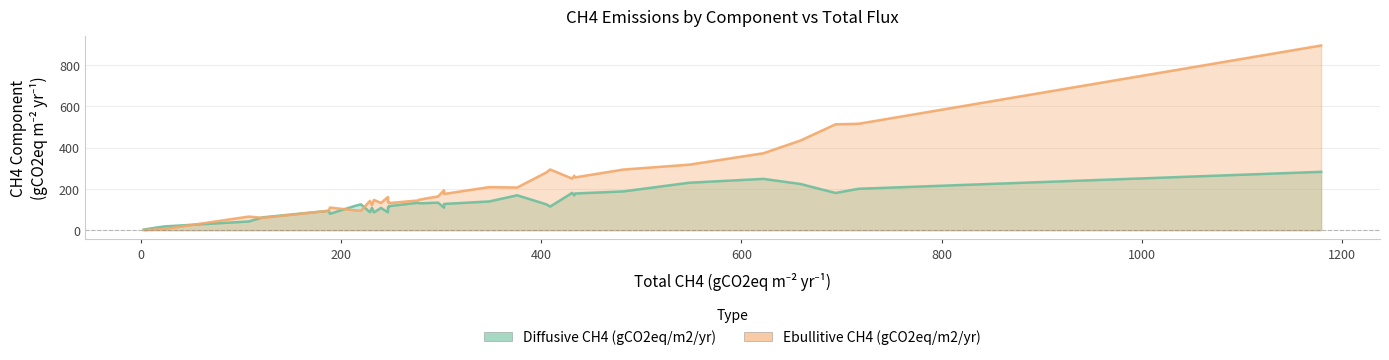

Count the number of categories in the chart.

38